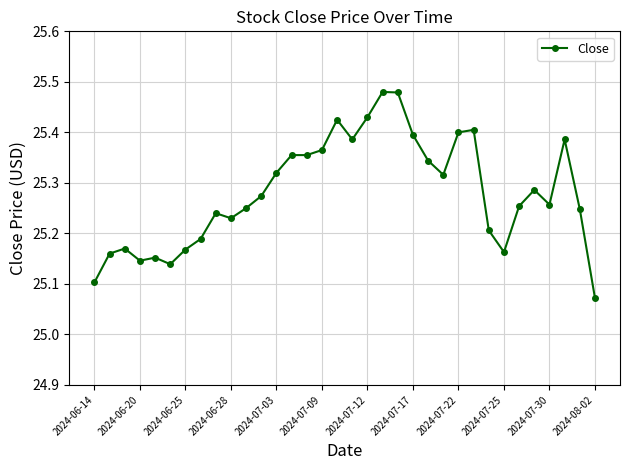

True or false: there are more than 2 points higher than both neighbors.

True